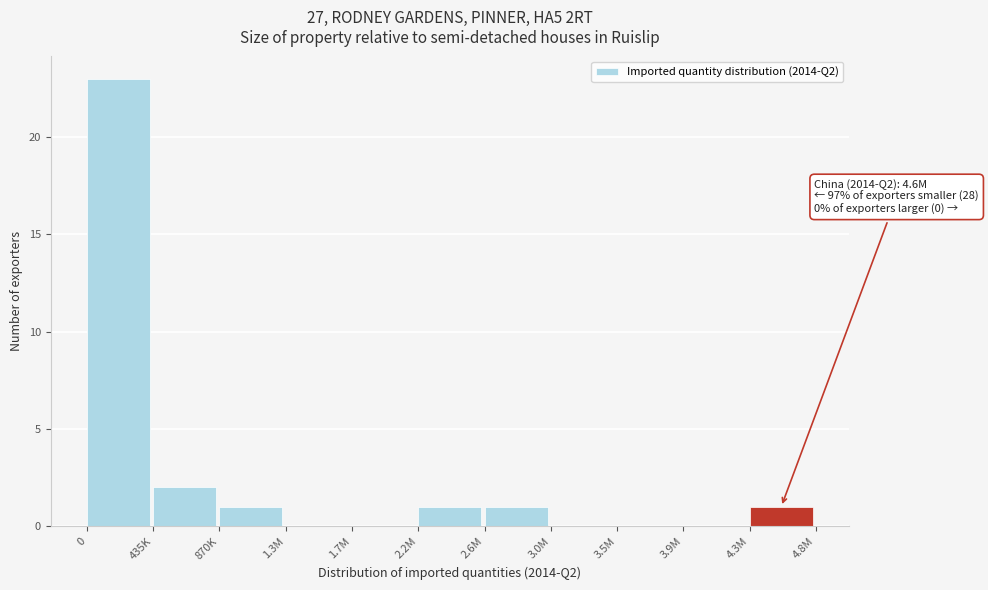

Reading right to left, extract all data points from this chart.

4.3M=1	3.9M=0	3.5M=0	3.0M=0	2.6M=1	2.2M=1	1.7M=0	1.3M=0	870K=1	435K=2	0=23